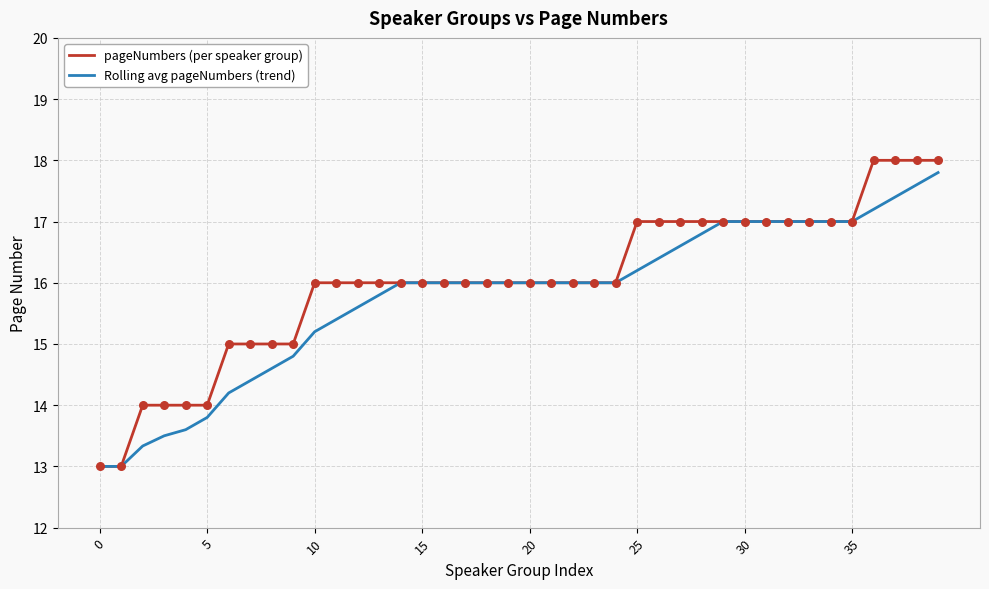

What is the maximum value for Rolling avg pageNumbers (trend)?

17.8